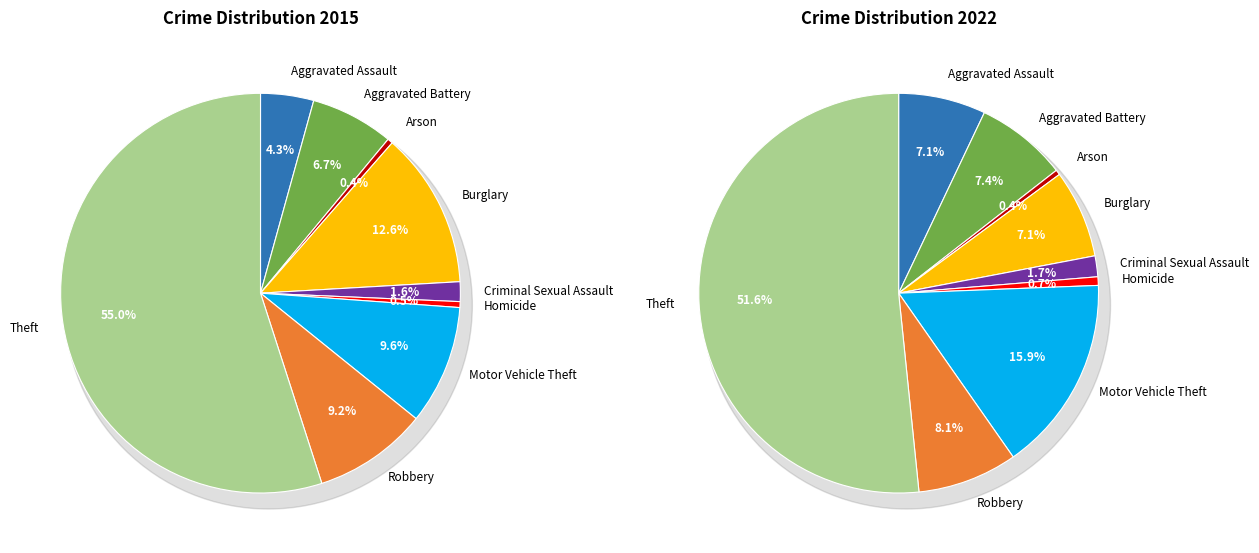

True or false: Homicide accounts for 15% of the total.

False